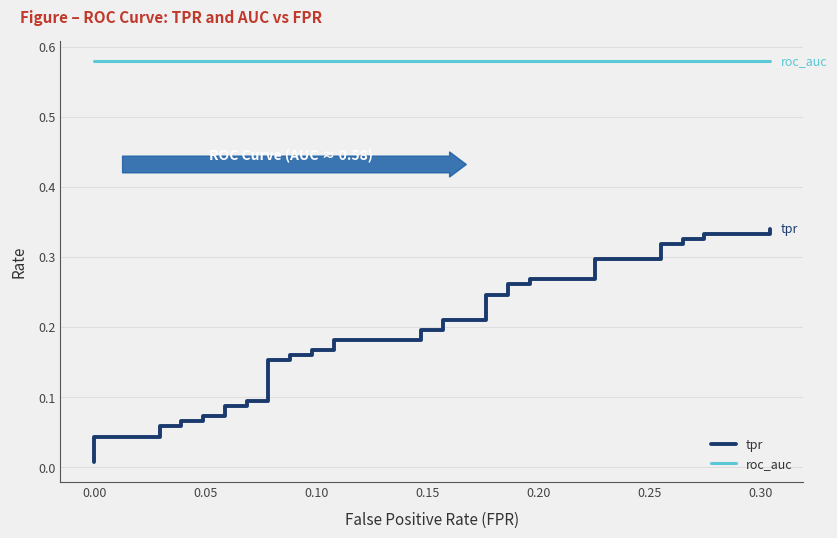

What is the sum of all roc_auc values?

23.2